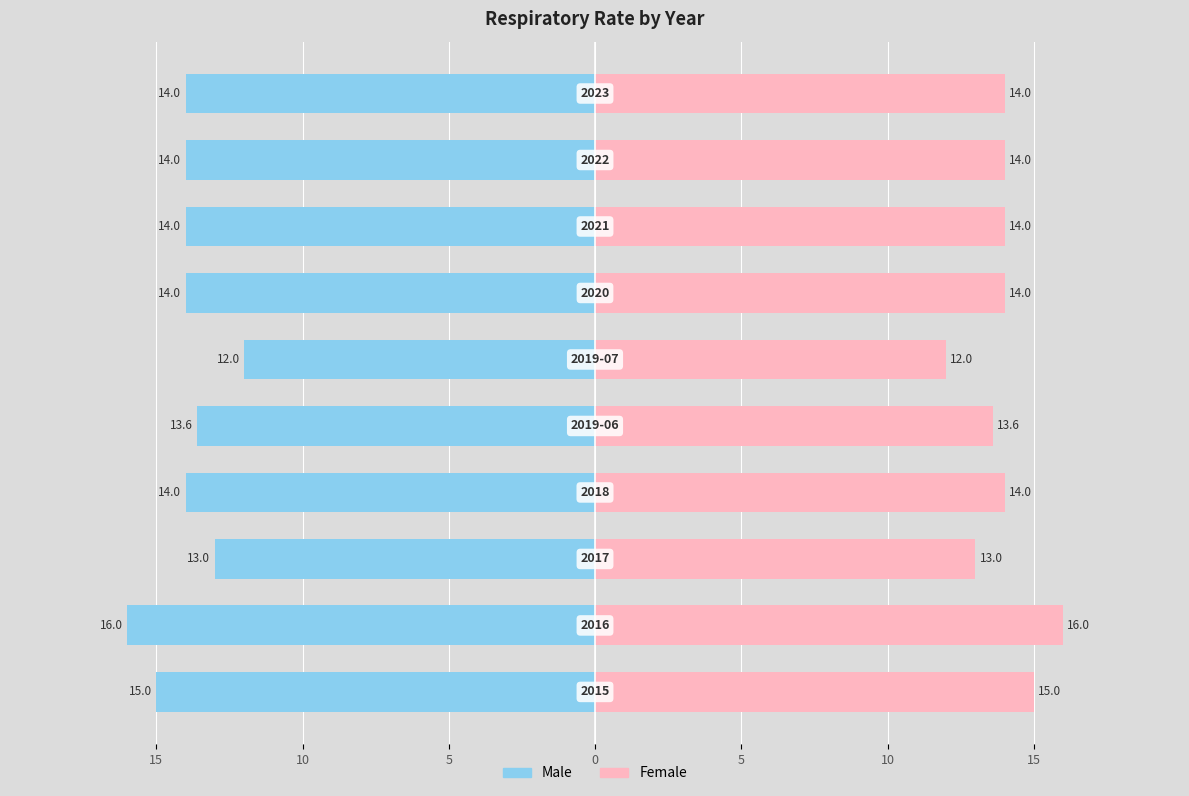

Are the bars grouped side by side (vs. stacked)?

Yes